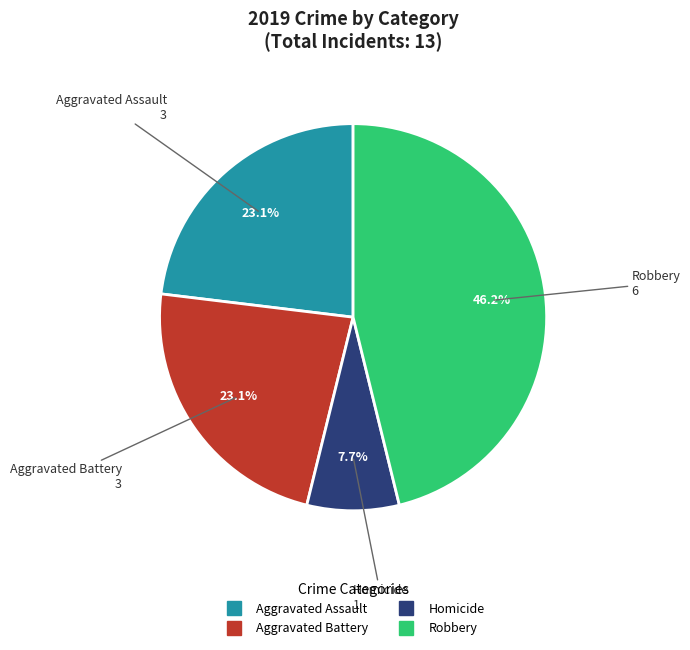

Does any single category account for the majority?

No